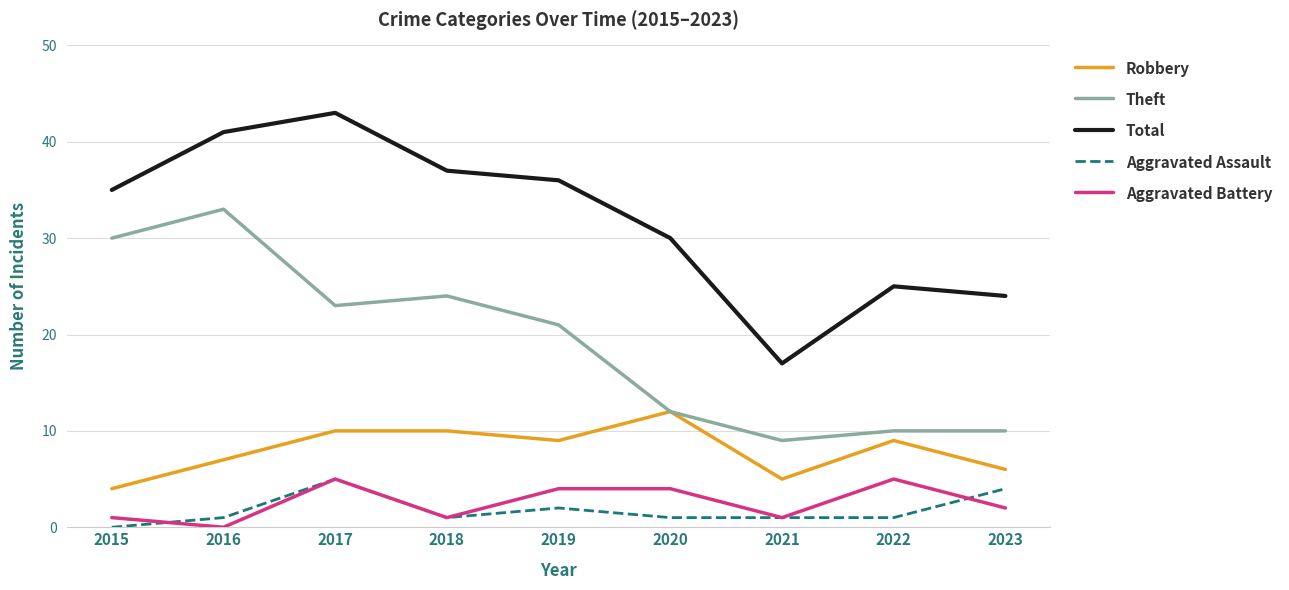

What is the difference between the maximum and second lowest values in the Aggravated Battery series?

4